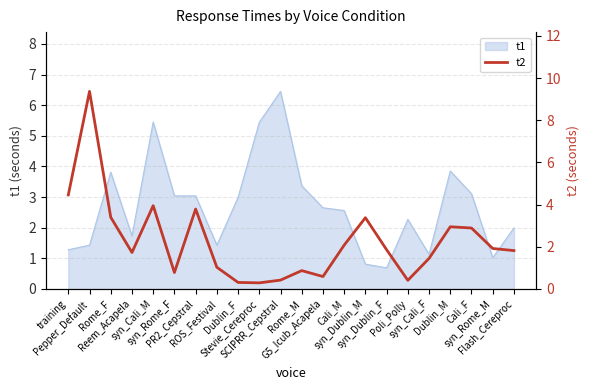

What is the lowest value of the t1 series?

0.7